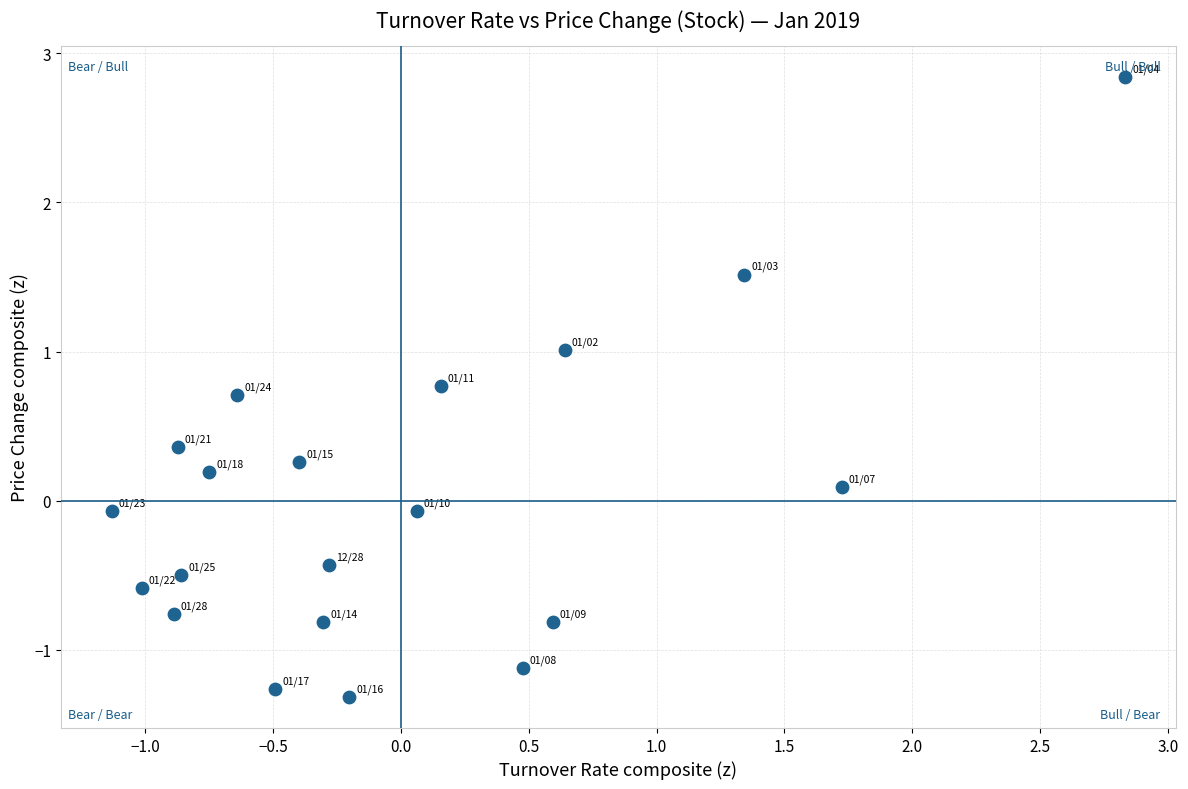

What is the range of X values (max minus min)?

4.0